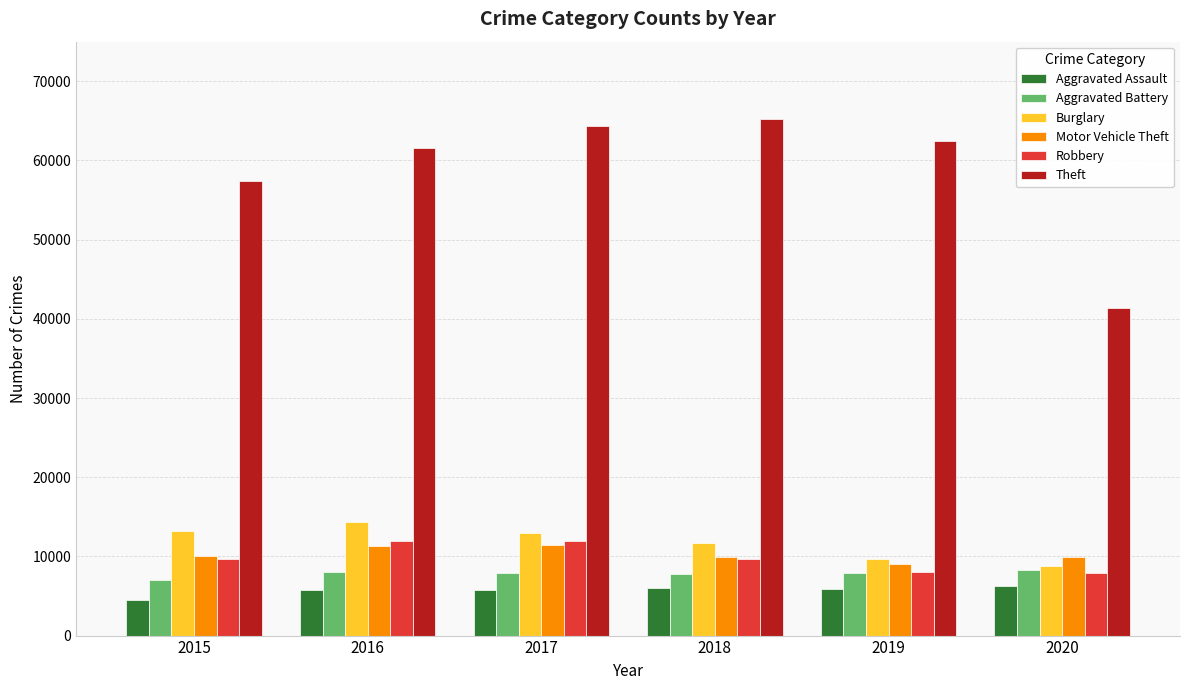

How many distinct data groups are displayed?

6